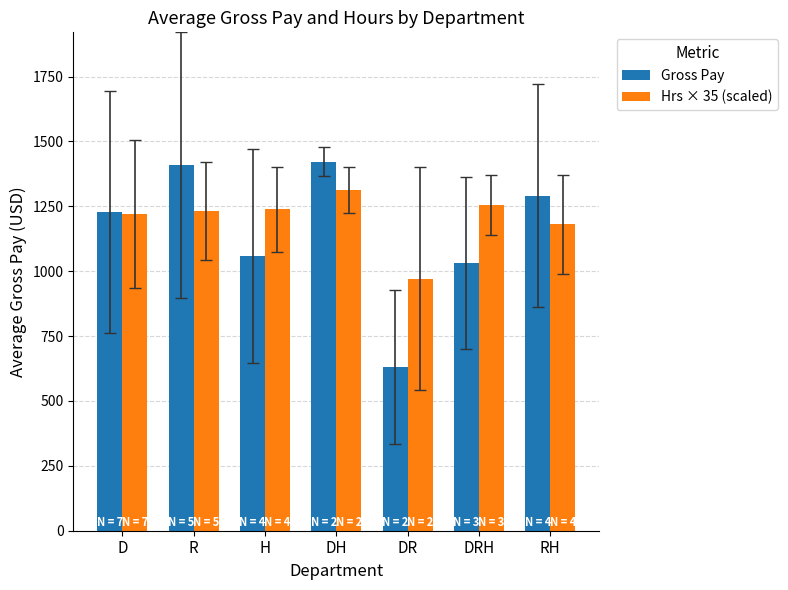

The Gross Pay series shows 1409.4 at R. True or false?

True